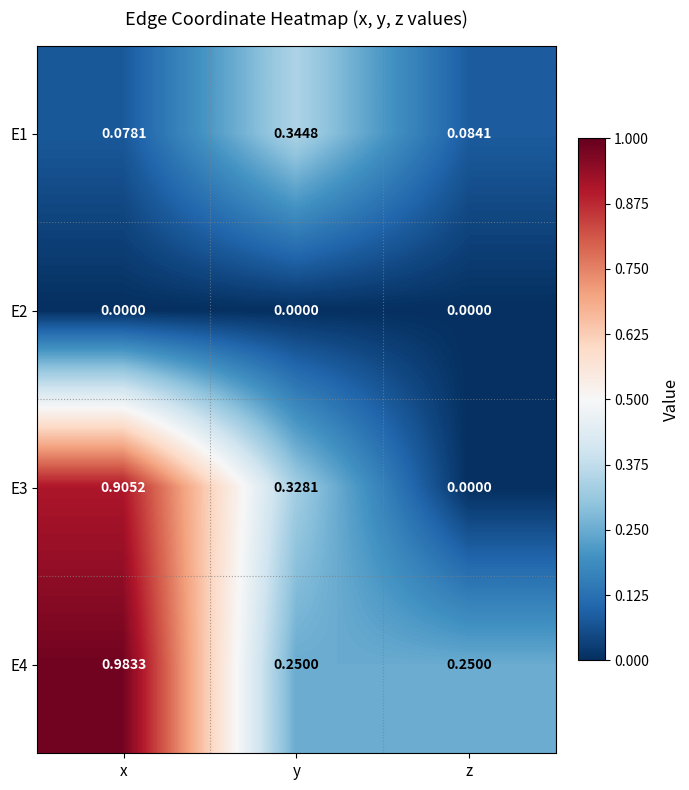

Is the value of E4 at y greater than the value of E2 at z?

Yes